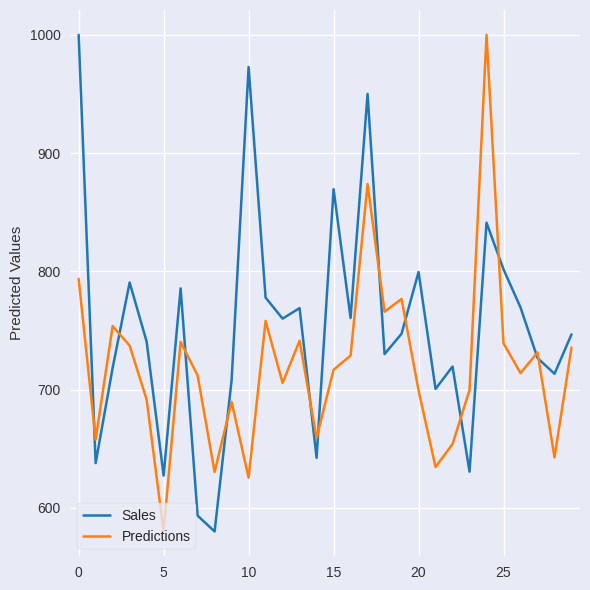

What is the average value of the Sales series?

753.6